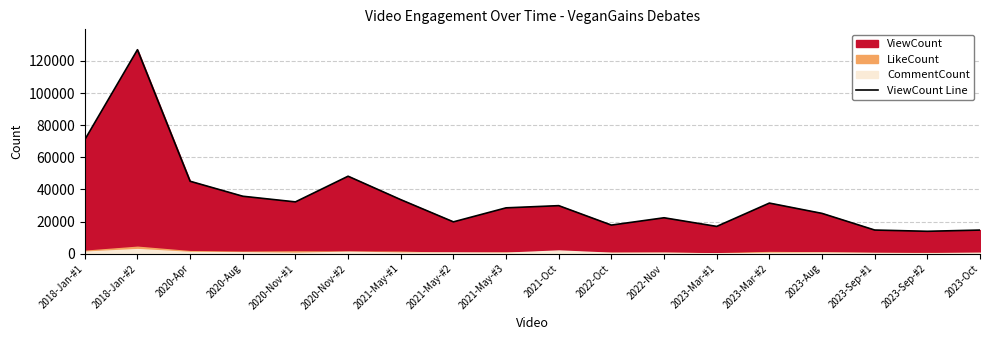

The chart shows a value of 126968 at 2018-Jan-#2. True or false?

True